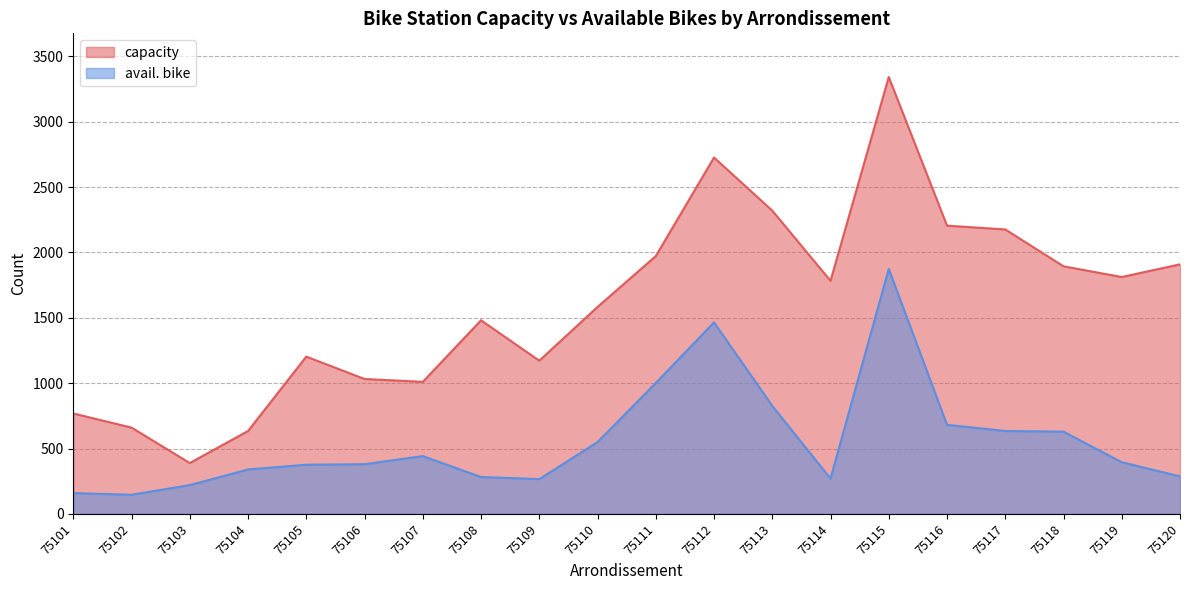

What is the minimum value shown in the chart?

146